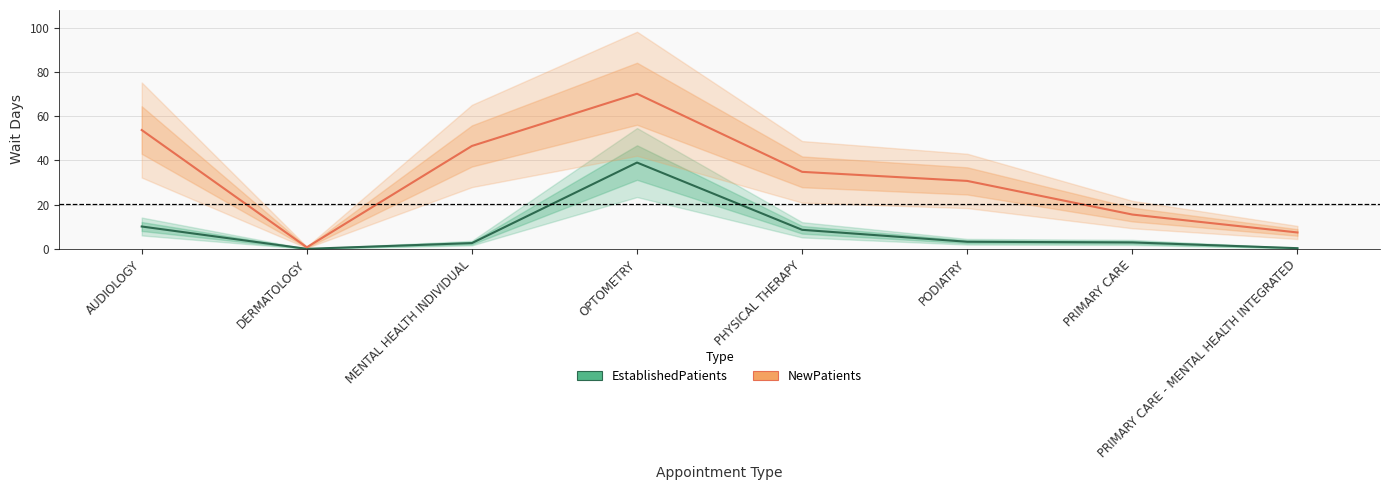

Is the value of EstablishedPatients at PRIMARY CARE greater than the value of NewPatients at PHYSICAL THERAPY?

No